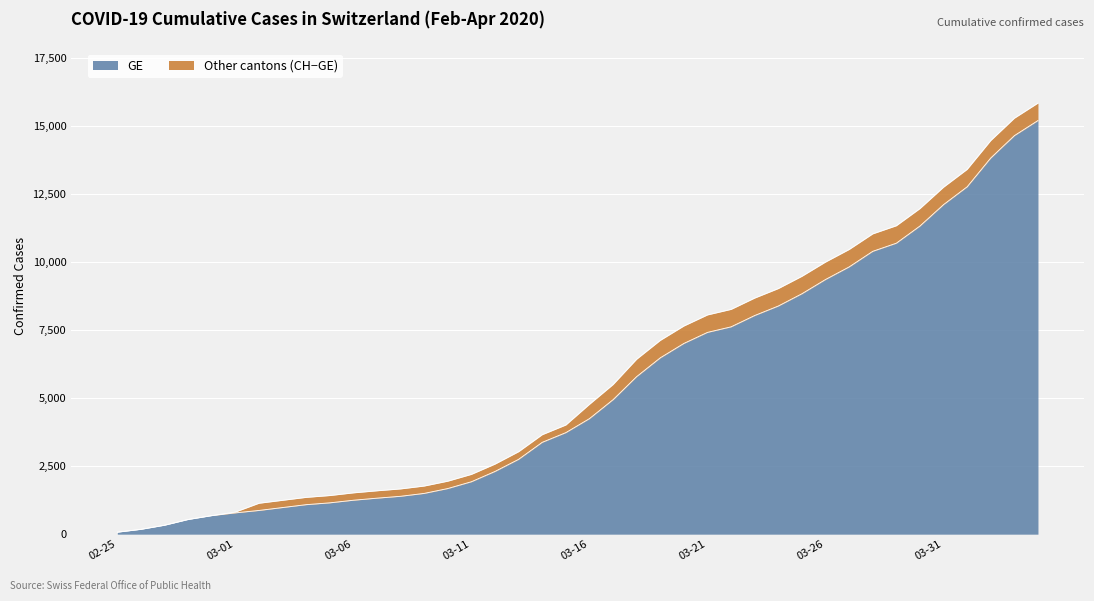

What are all the series names shown in the legend?

GE, Other cantons (CH−GE)